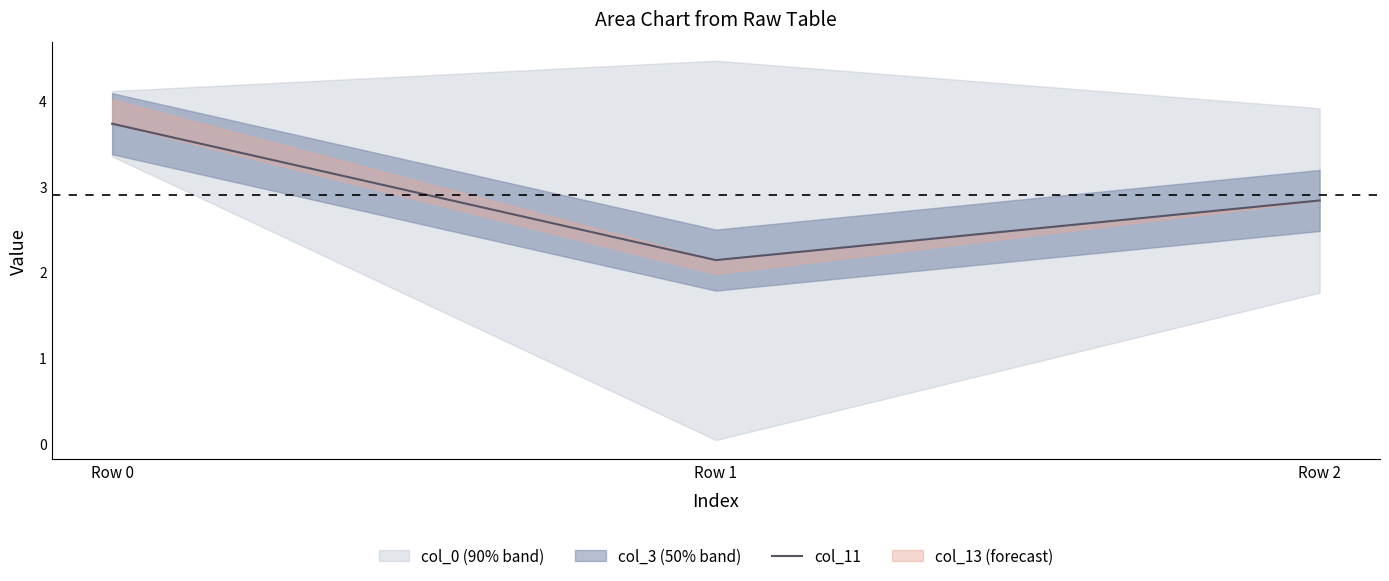

Is this an area chart (filled region under the line)?

No